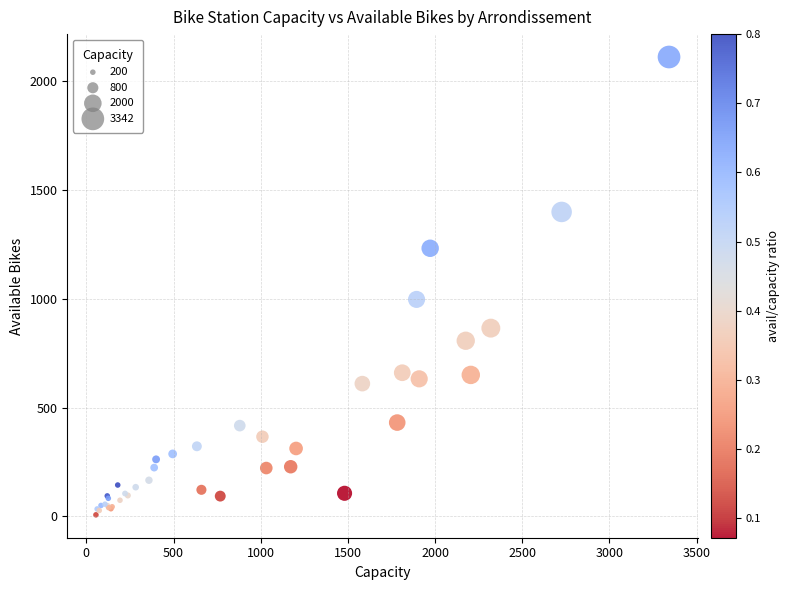

What Y value in the scatter plot is closest to 1059?

997